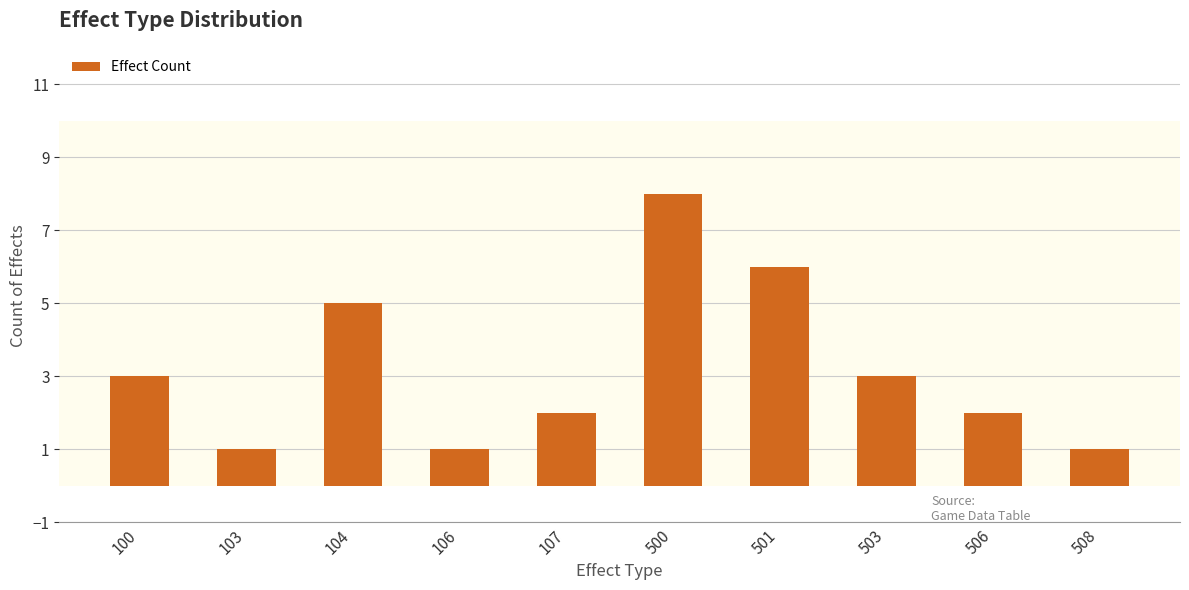

Which category has the highest value across all series?

500